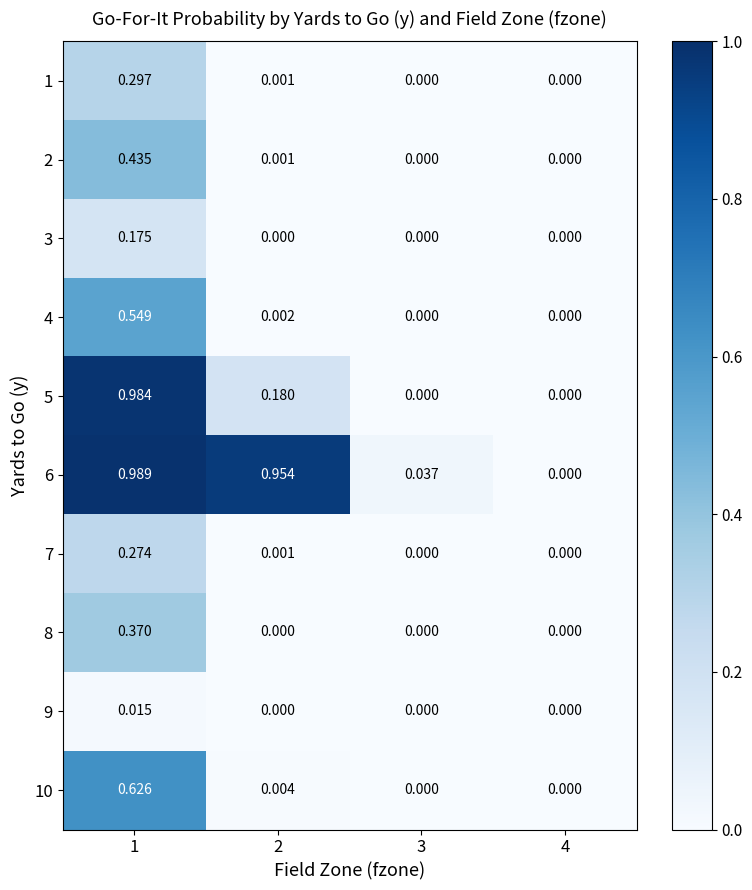

How many values in 9 are above zero?

1